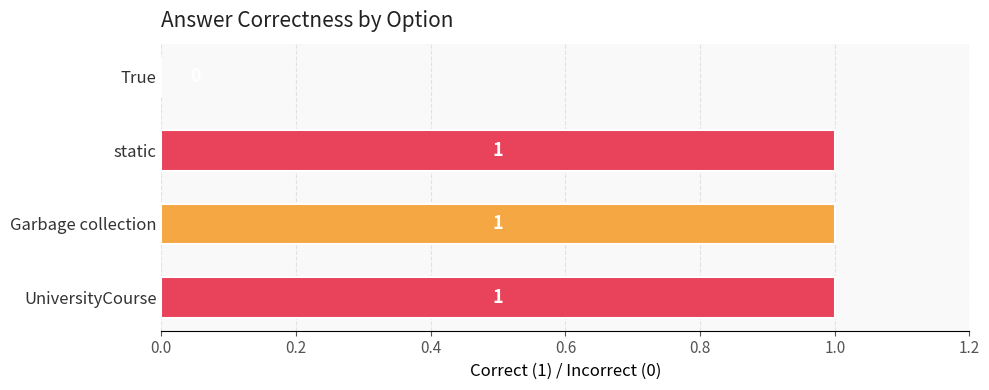

The chart shows a value of 2 at UniversityCourse. True or false?

False